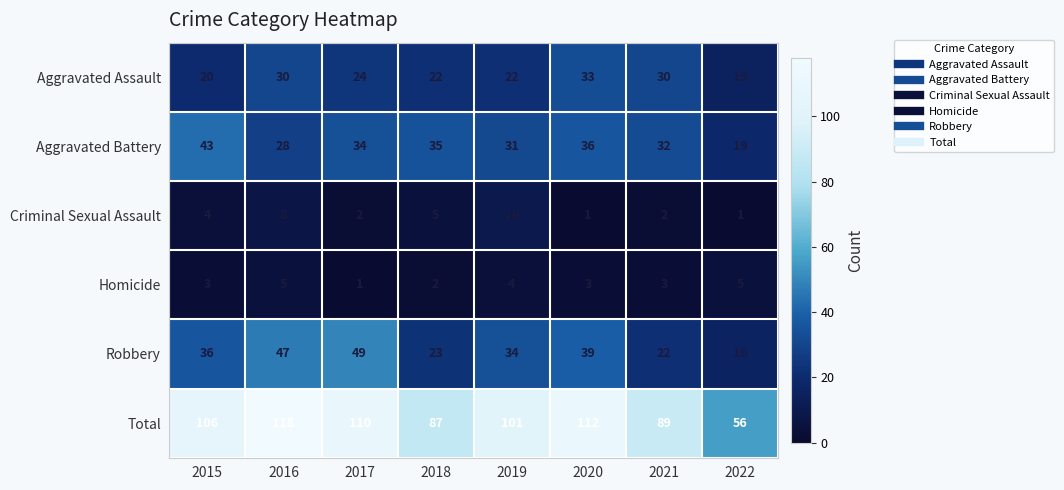

Which series has the largest range (max minus min)?

Total